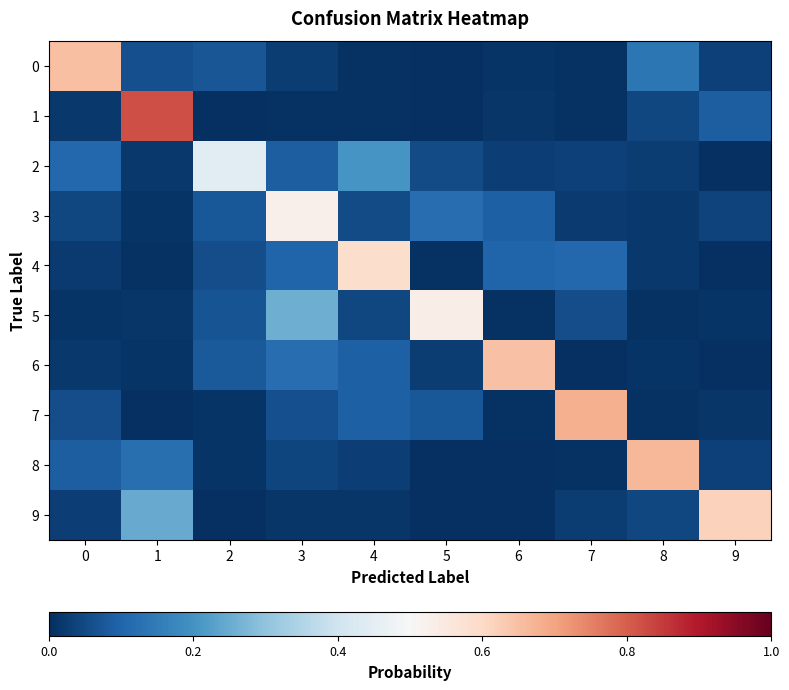

What is the maximum value shown in the chart?

0.8